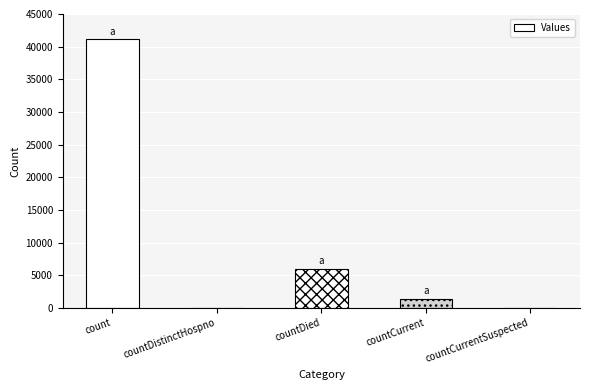

Is it true that the value at countCurrentSuspected is 21962?

False